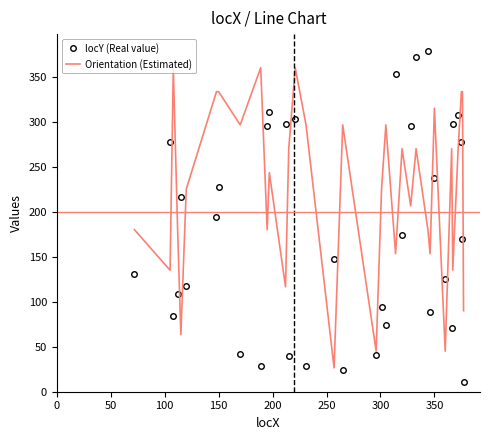

What is the smallest value displayed?

11.0